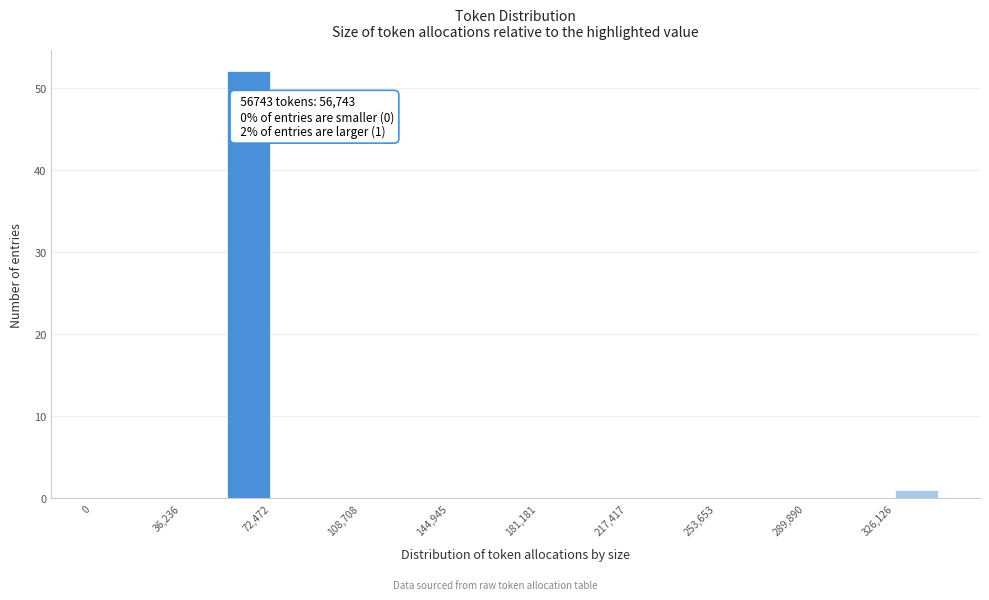

Read against the x-axis, roughly where is the centre of the tallest bar?

65000